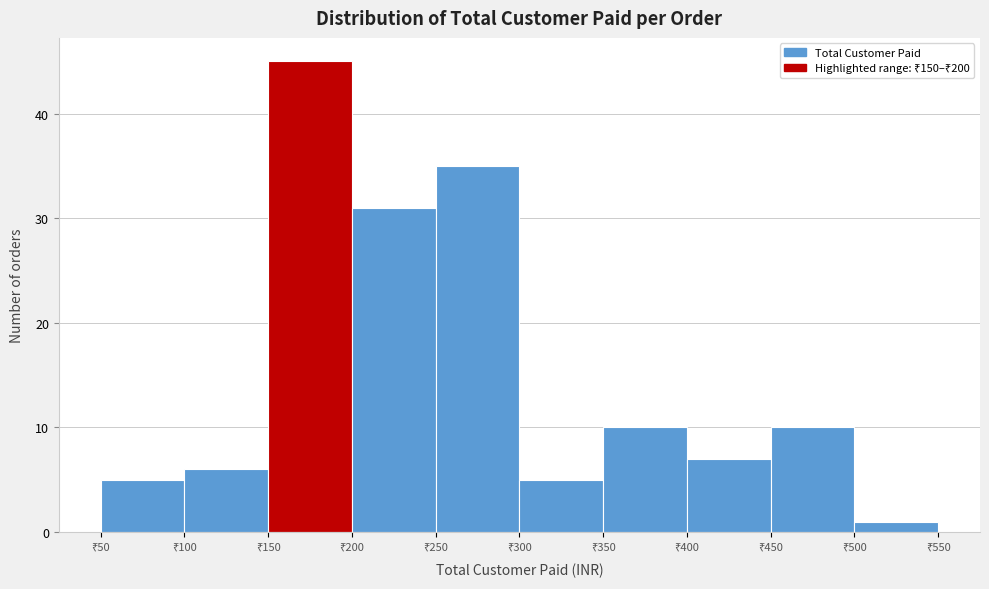

What is the height of the bar covering 350 to 400 on the x-axis? The values are not printed on the chart, so give them approximately, as read against the axis.

10